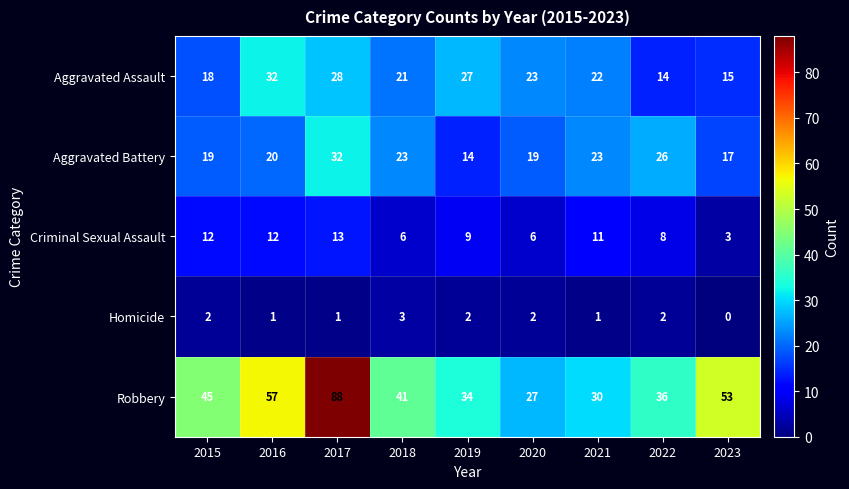

What value does the Robbery series have at 2023, to the nearest 10?

50